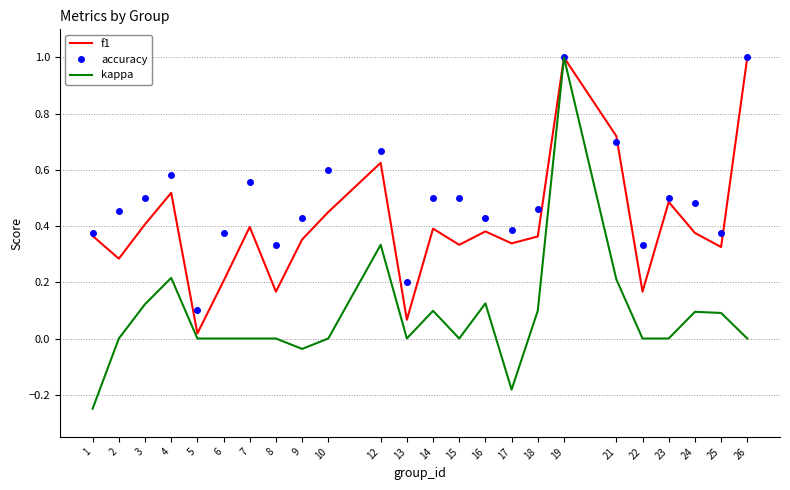

What is the highest value of the accuracy series?

1.0